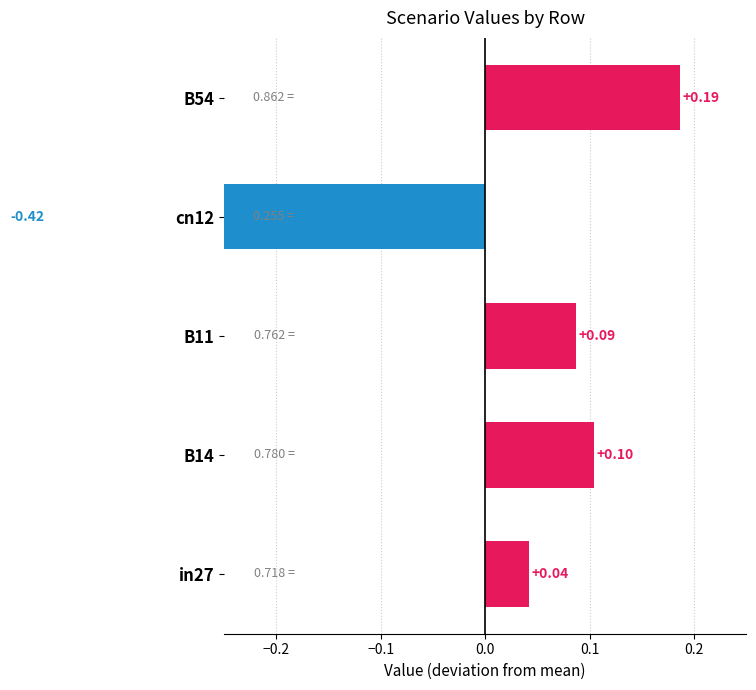

What is the difference between the maximum and second lowest values?

0.1